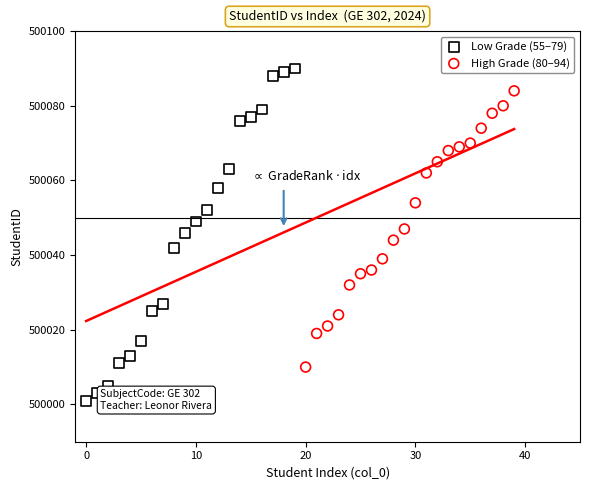

Which series reaches the minimum Y coordinate?

Low Grade (55–79)